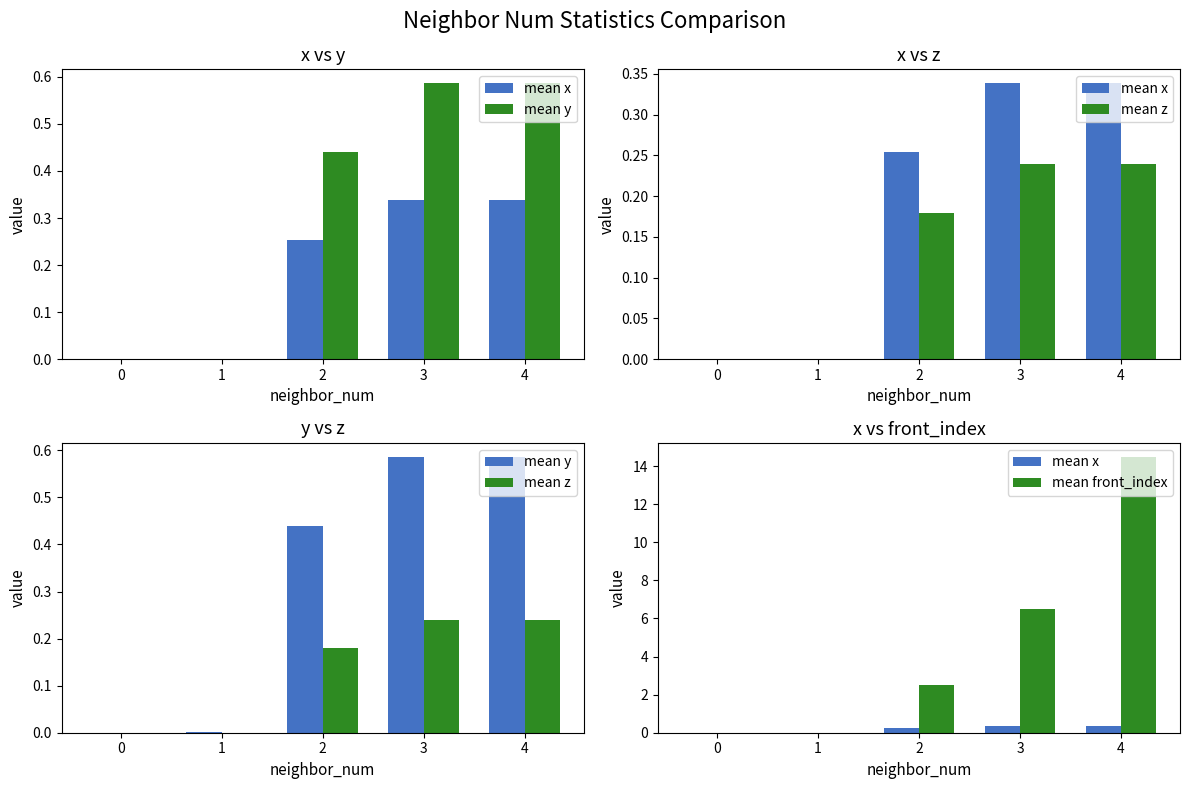

Reading left to right, what are all the values shown in this chart?

mean x: 0.0	0.0	0.3	0.3	0.3
mean y: 0.0	0.0	0.4	0.6	0.6
mean z: 0.0	0.0	0.2	0.2	0.2
mean front_index: 0.0	0.0	2.5	6.5	14.5